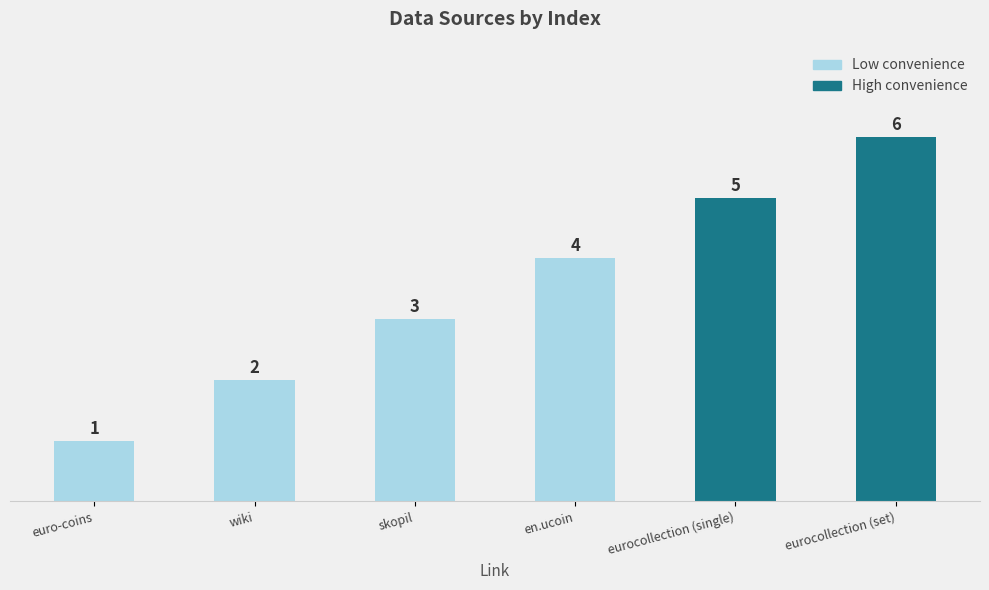

Reading right to left, transcribe all the data shown in this chart.

eurocollection (set)=6	eurocollection (single)=5	en.ucoin=4	skopil=3	wiki=2	euro-coins=1